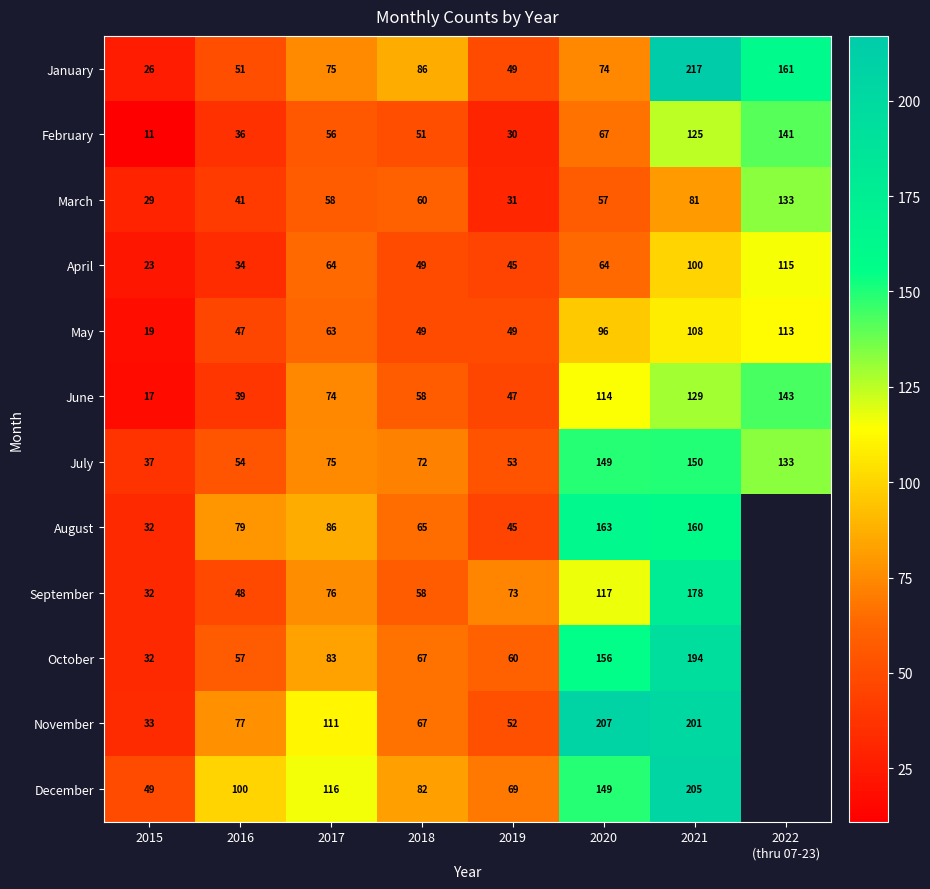

What value does the May series have at 2016, to the nearest 10?

50